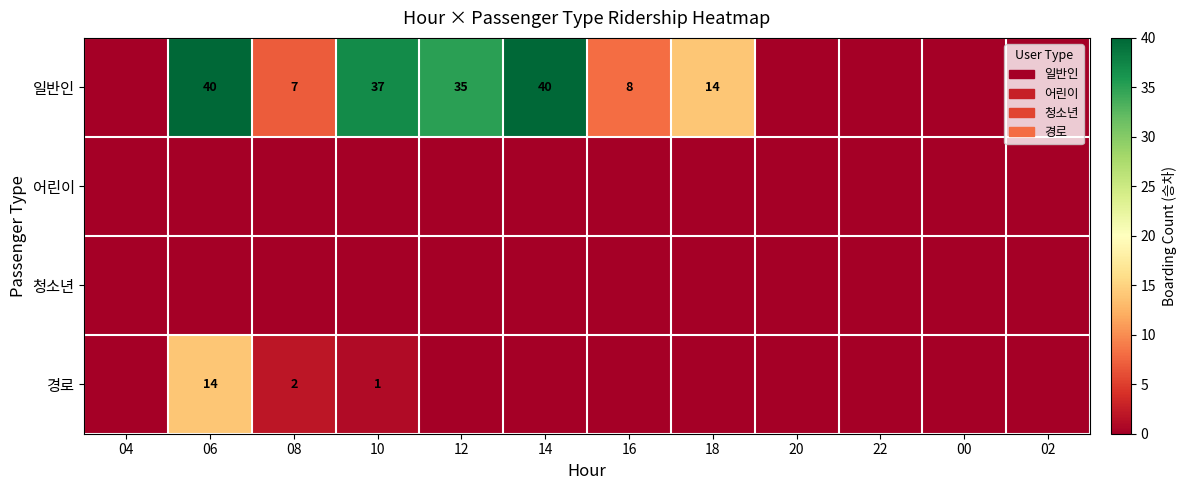

Is it true that 일반인 equals 10 at 10?

False